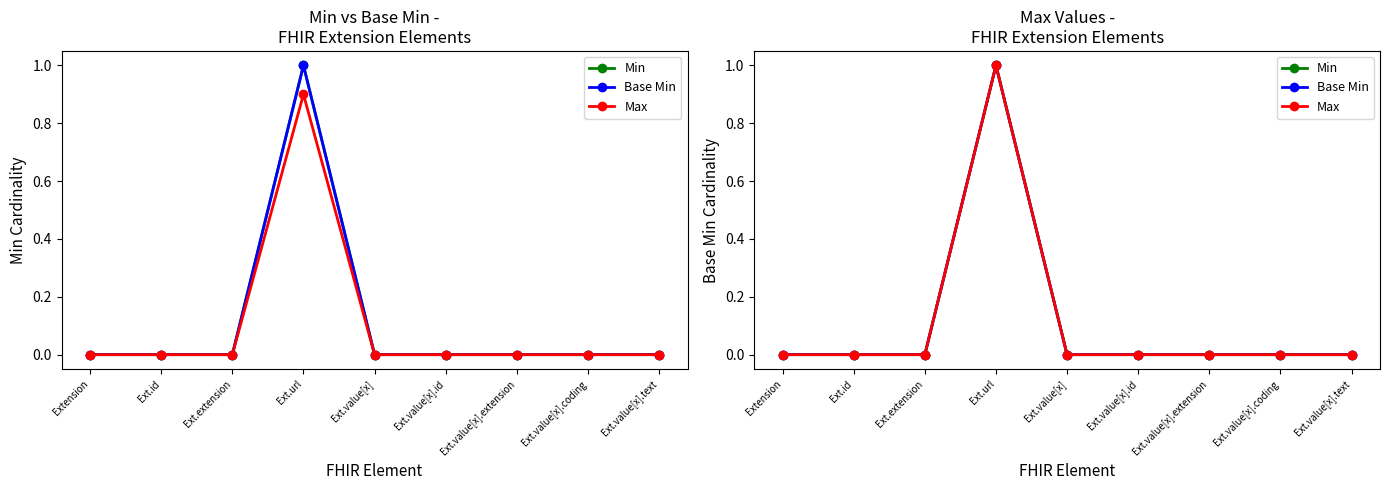

List the labels in order of Max value, smallest first.

Extension, Ext.id, Ext.extension, Ext.value[x], Ext.value[x].id, Ext.value[x].extension, Ext.value[x].coding, Ext.value[x].text, Ext.url